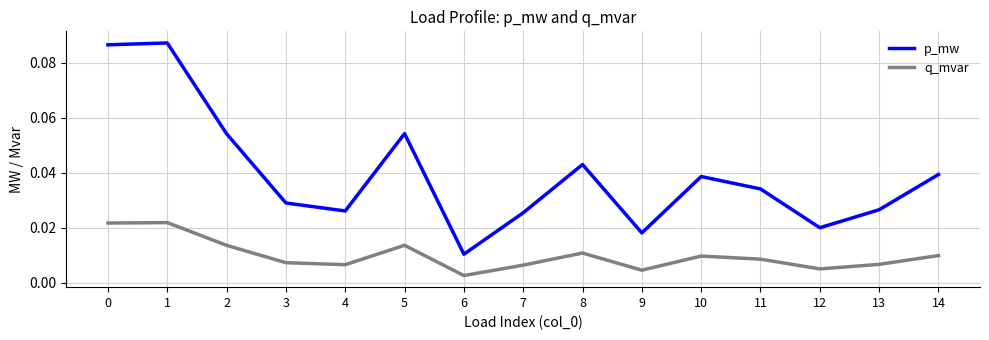

How many lines are shown in the chart?

2